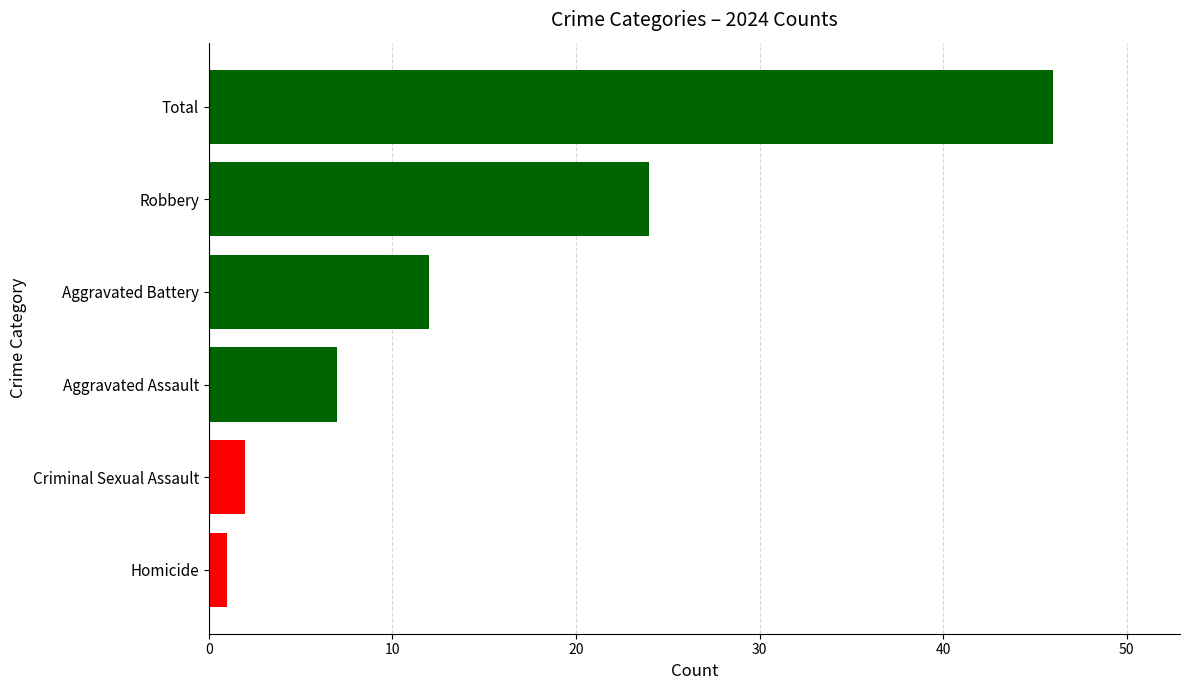

Is it true that the value at Aggravated Assault is 12?

False